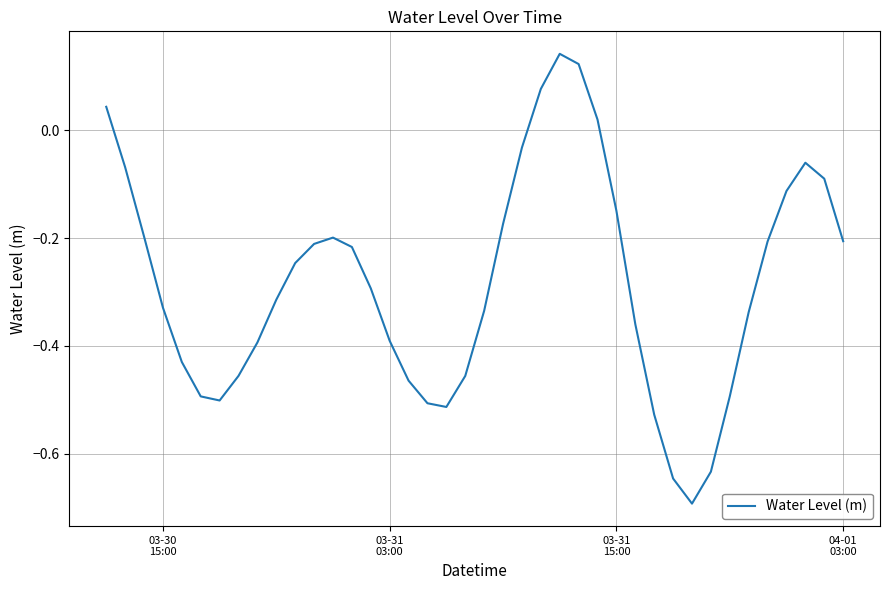

What is the minimum value shown in the chart?

-0.7